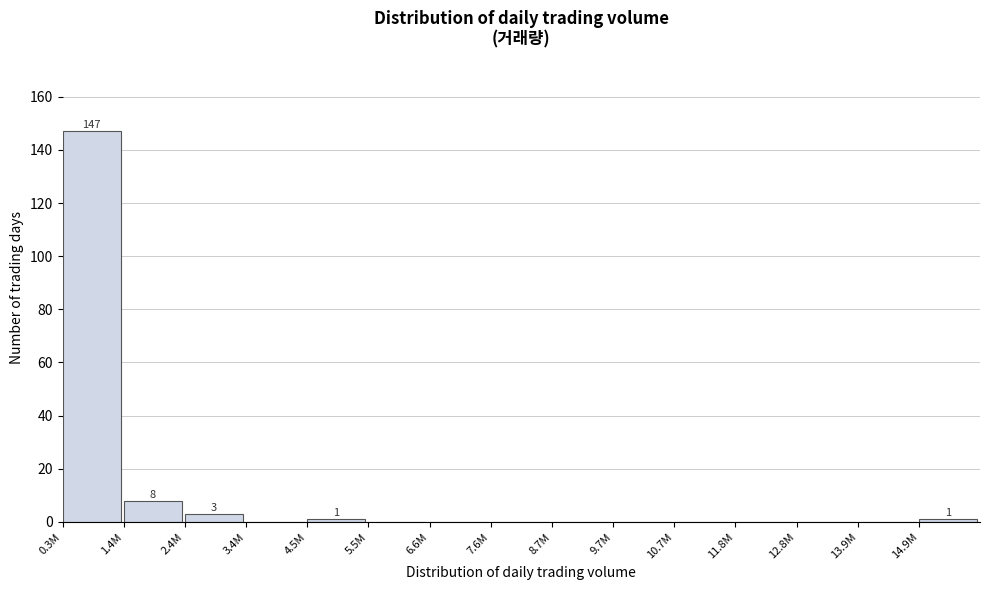

Reading left to right, what are all the values shown in this chart?

0.3M=147	1.4M=8	2.4M=3	3.4M=0	4.5M=1	5.5M=0	6.6M=0	7.6M=0	8.7M=0	9.7M=0	10.7M=0	11.8M=0	12.8M=0	13.9M=0	14.9M=1